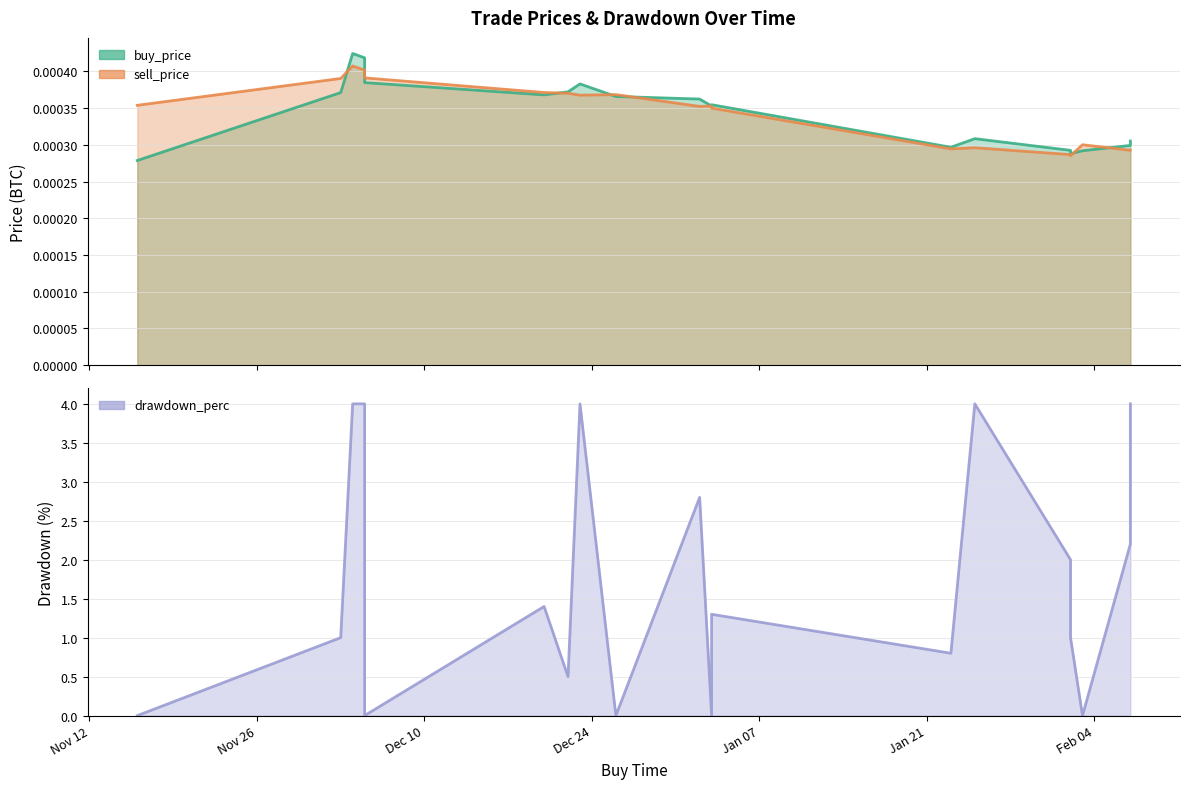

What is the label of the 8th point from the right?

2020-01-03 15:59